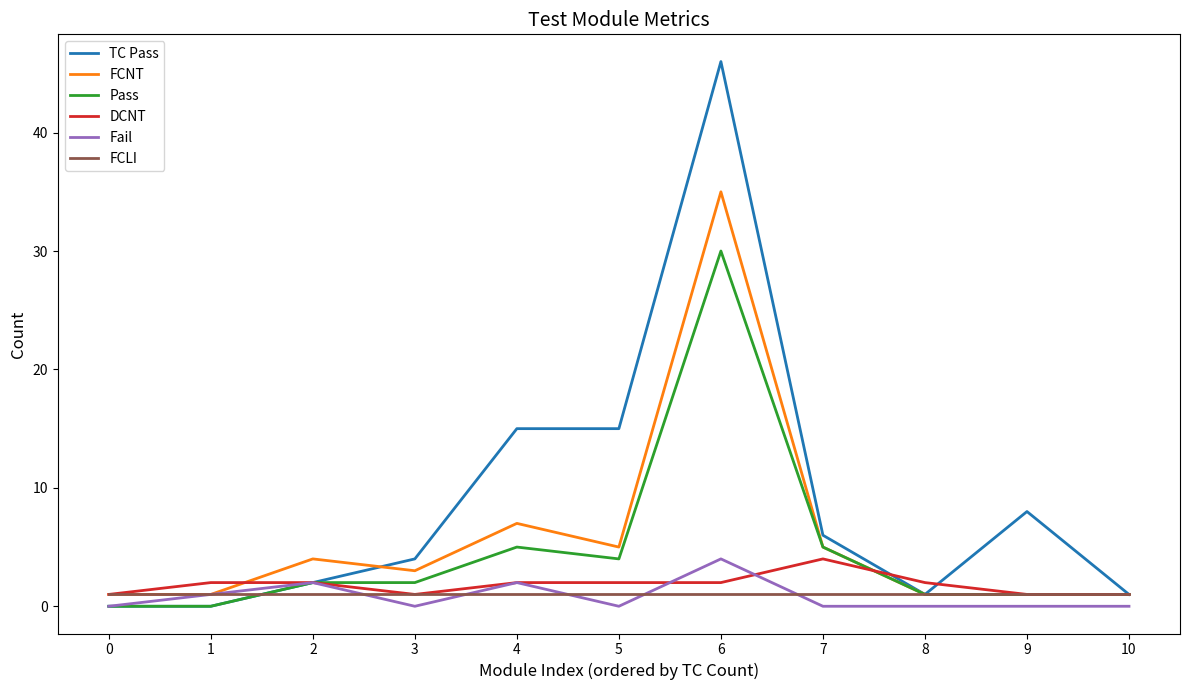

Which category has the highest value across all series?

6